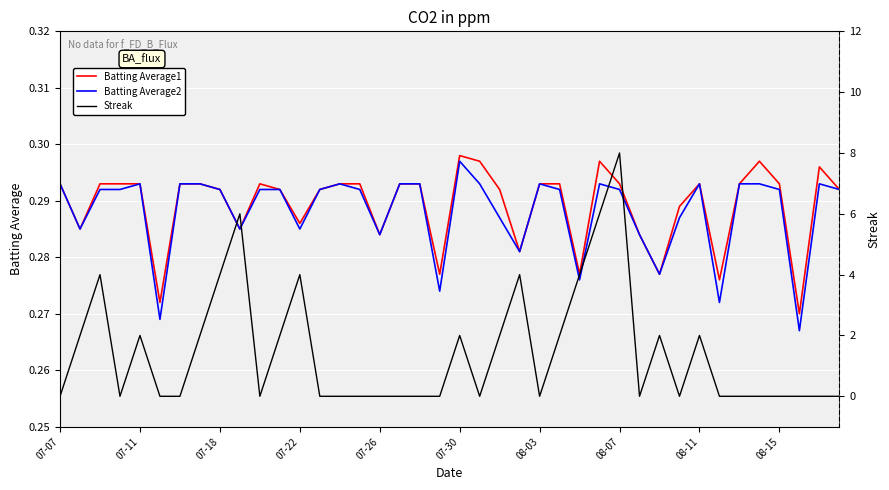

True or false: Batting Average2 and Streak intersect in this chart.

True